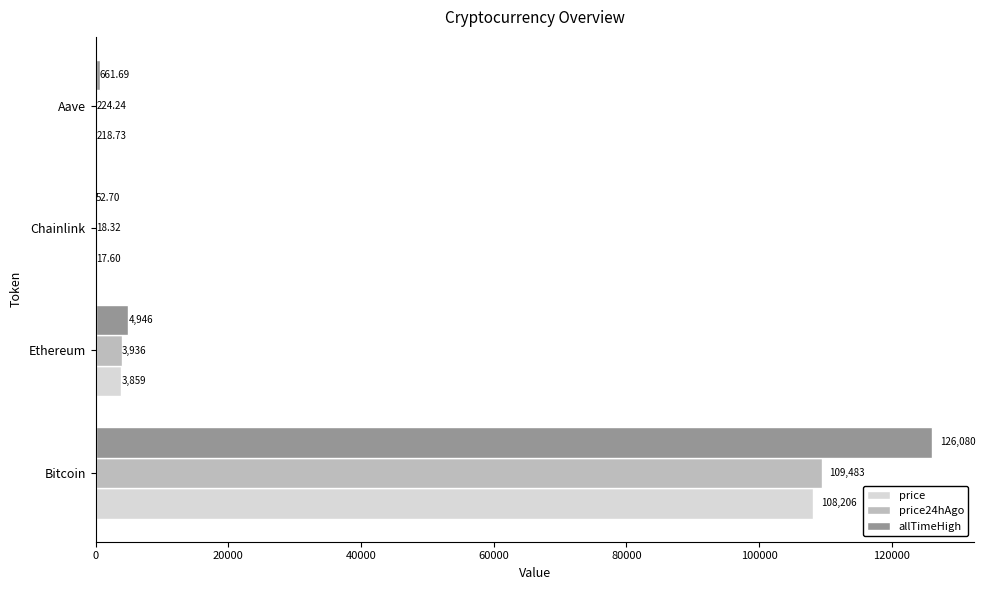

Between Ethereum and Chainlink, which series saw the biggest shift?

allTimeHigh